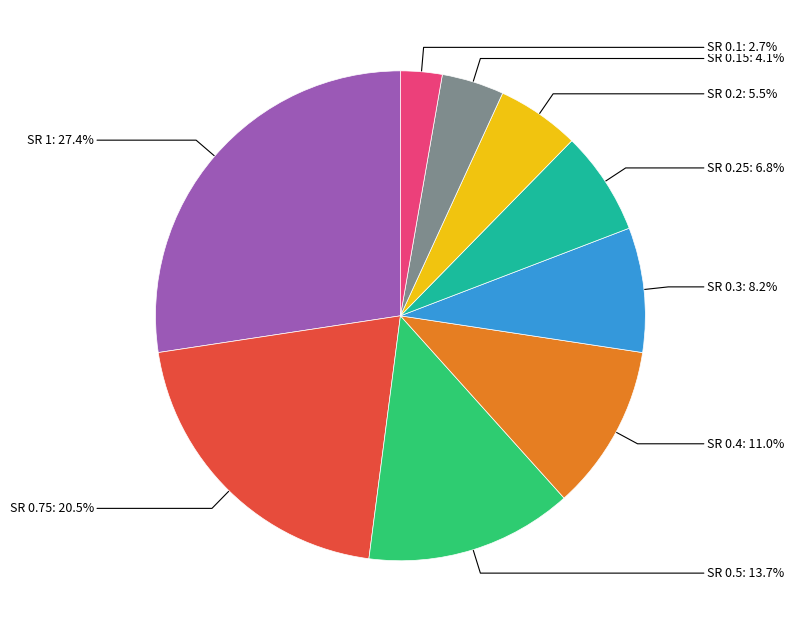

Is there a majority slice in this chart?

No